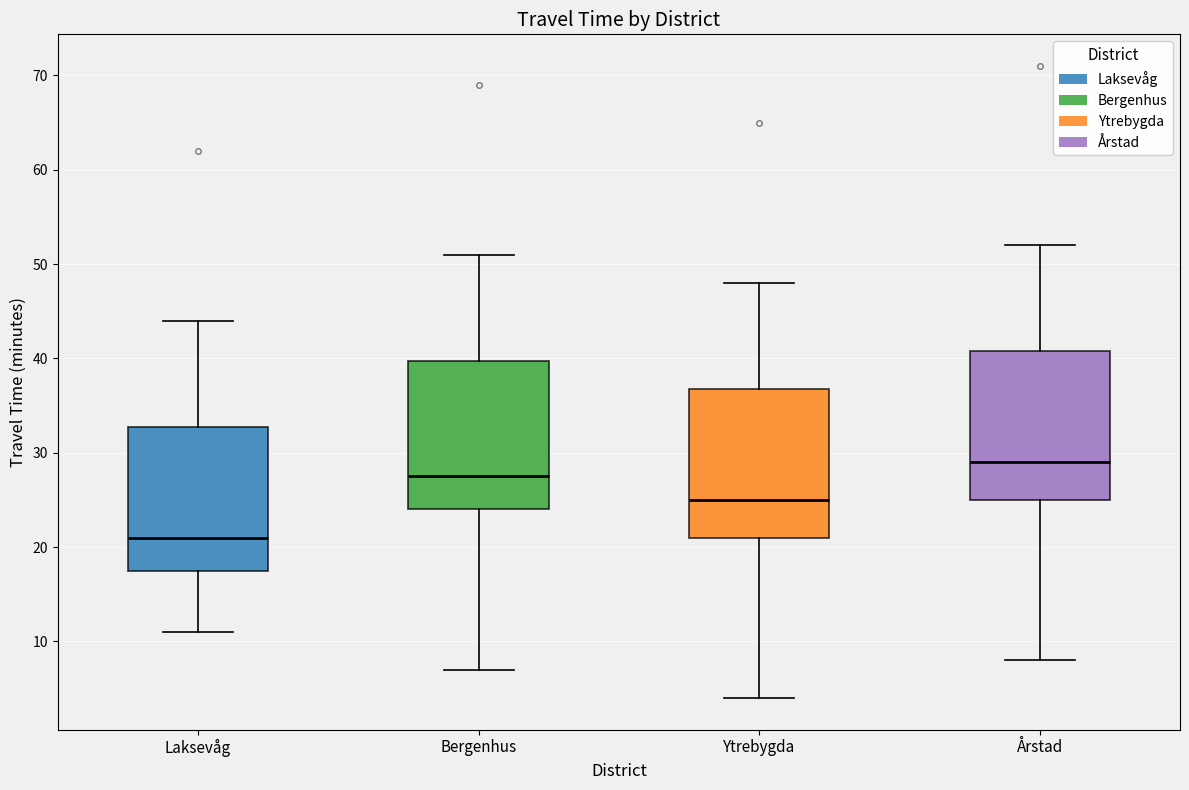

Reading left to right, read every box against the y-axis: the position of its median line, the range the box covers, and the ends of its whiskers. The values are not printed on the chart, so give them approximately, as read against the axis.

Laksevåg: median 21, box 18 to 33, whiskers 11 to 44
Bergenhus: median 28, box 24 to 40, whiskers 7 to 51
Ytrebygda: median 25, box 21 to 37, whiskers 4 to 48
Årstad: median 29, box 25 to 41, whiskers 8 to 52